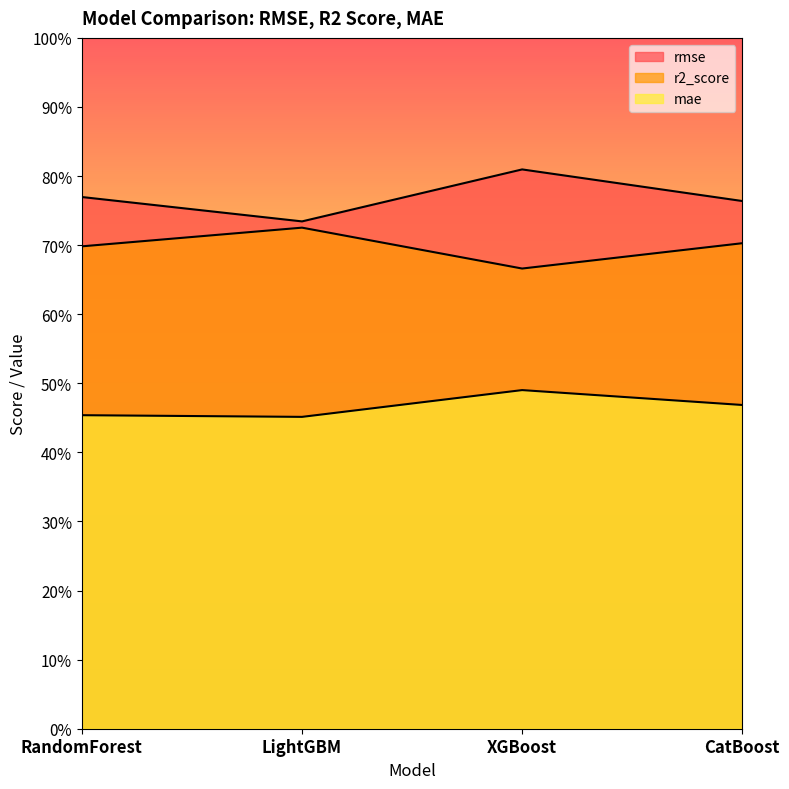

What is the spread (max minus min) of values at LightGBM?

0.3